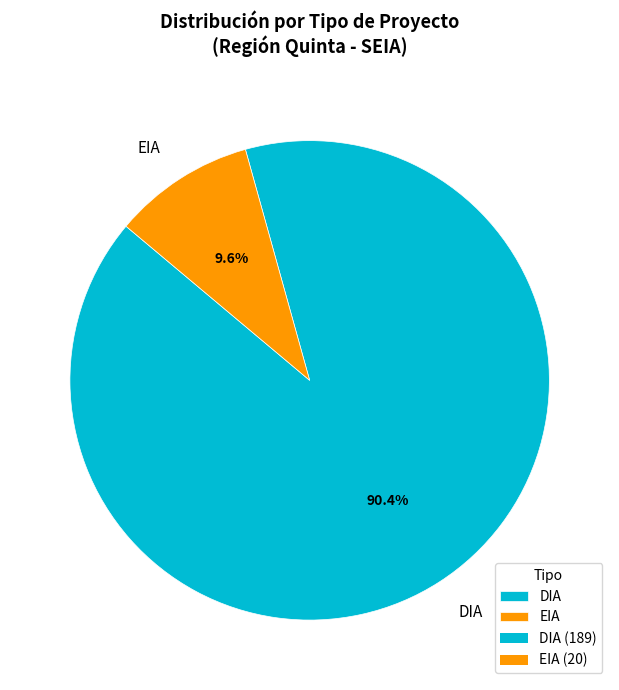

What portion of the pie excludes EIA?

90.4%